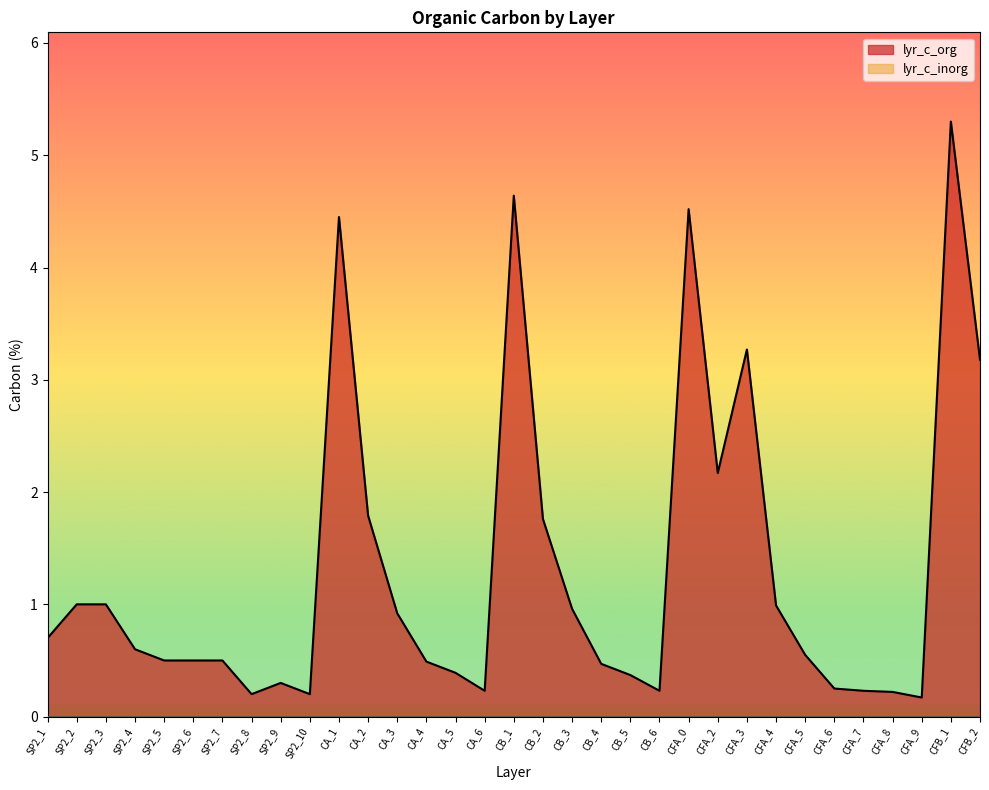

The value at CB_4 is 0.5. True or false?

True